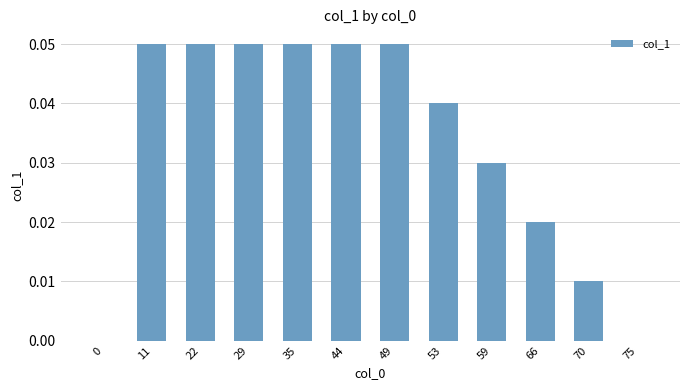

What is the sum of all values?

0.4